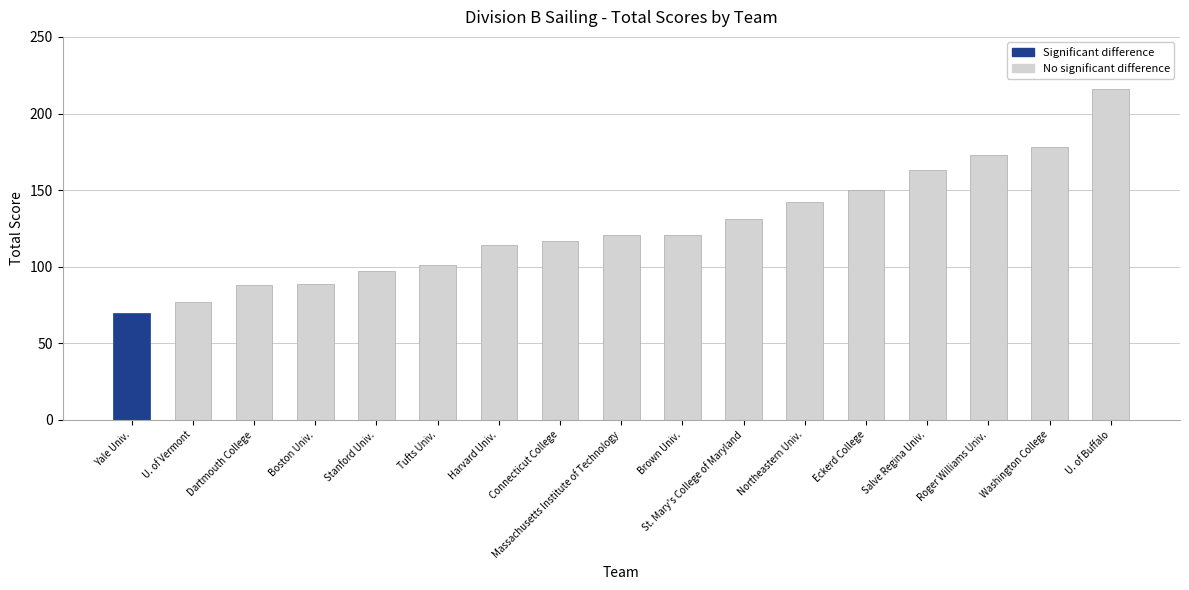

Which category has the lowest value across all series?

U. of Vermont